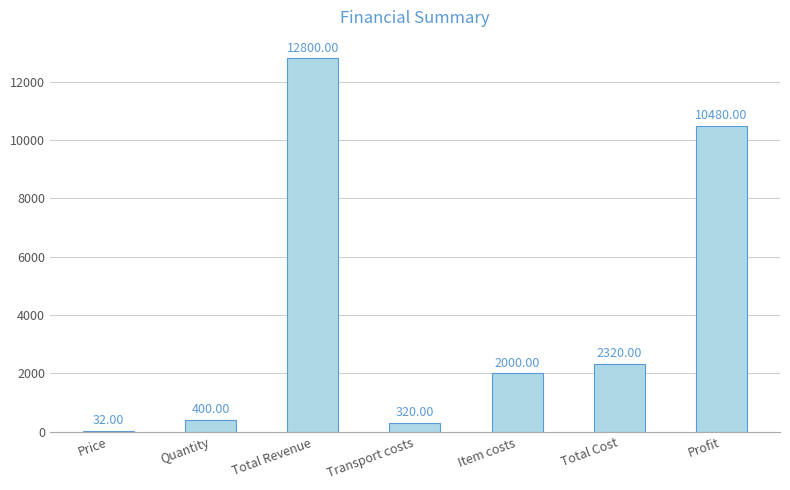

What is the sum of all values?

28352